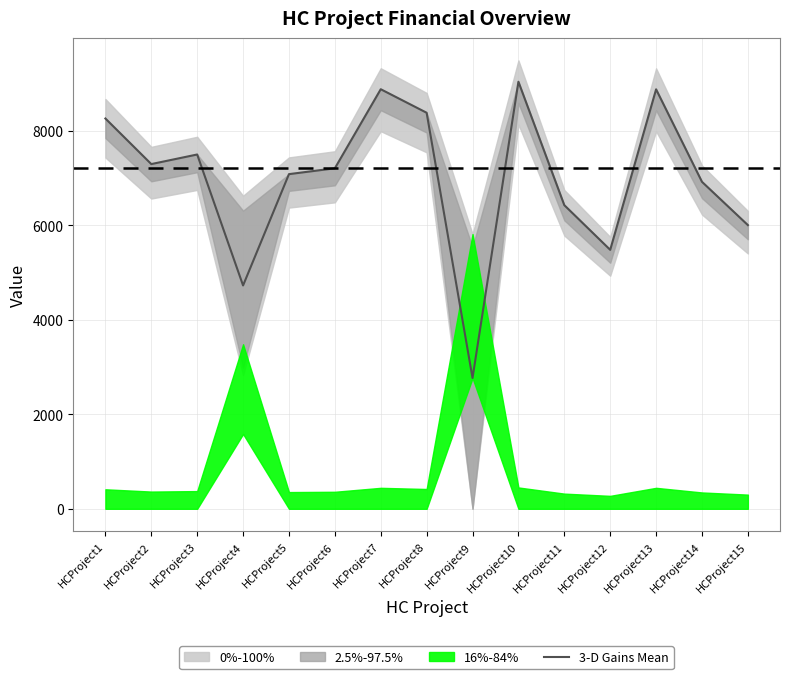

Rank the categories by value from lowest to highest.

HCProject9, HCProject4, HCProject12, HCProject15, HCProject11, HCProject14, HCProject5, HCProject6, HCProject2, HCProject3, HCProject1, HCProject8, HCProject13, HCProject7, HCProject10